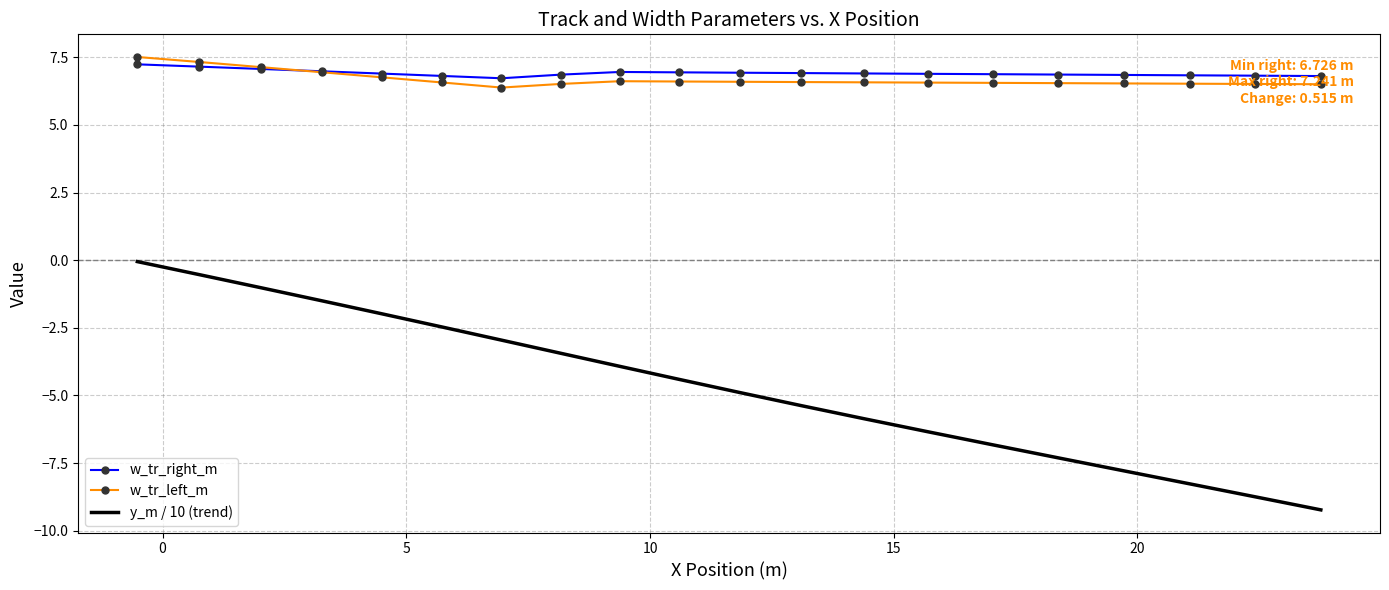

What is the highest value of the w_tr_right_m series?

7.2